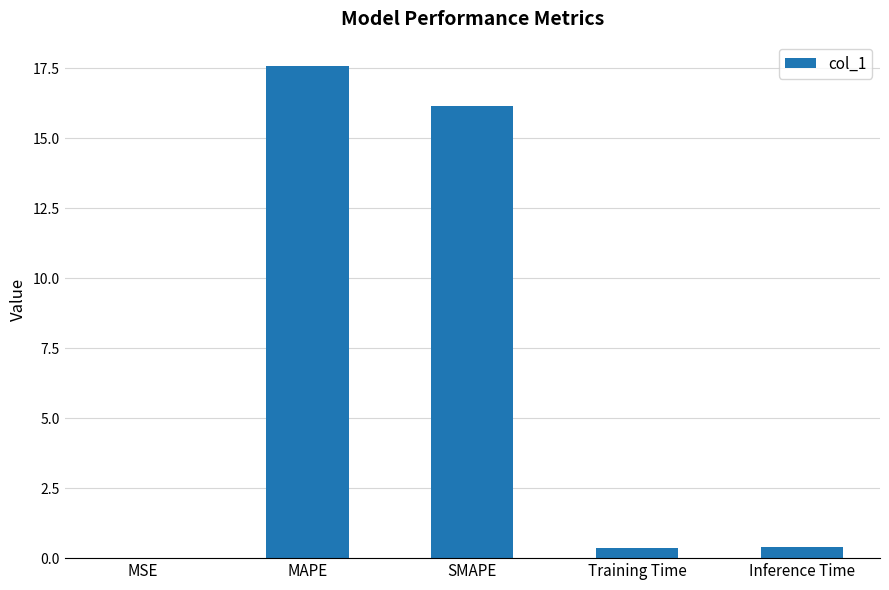

Which label corresponds to the largest value in the chart?

MAPE